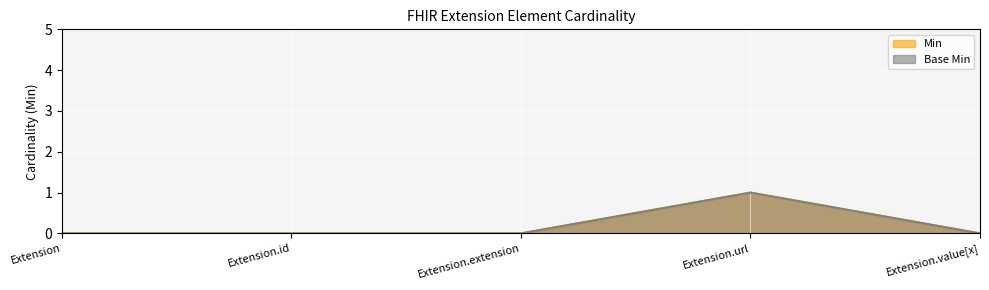

Rank the series at Extension.url from lowest to highest value.

Min, Base Min